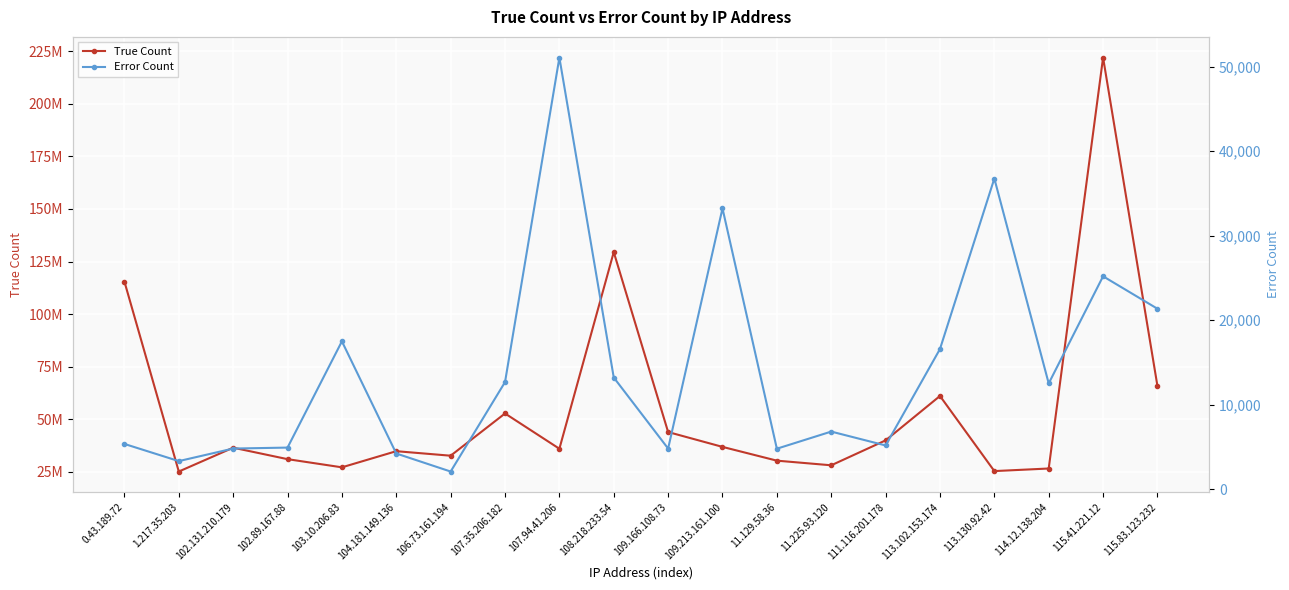

Which series has the largest range (max minus min)?

True Count